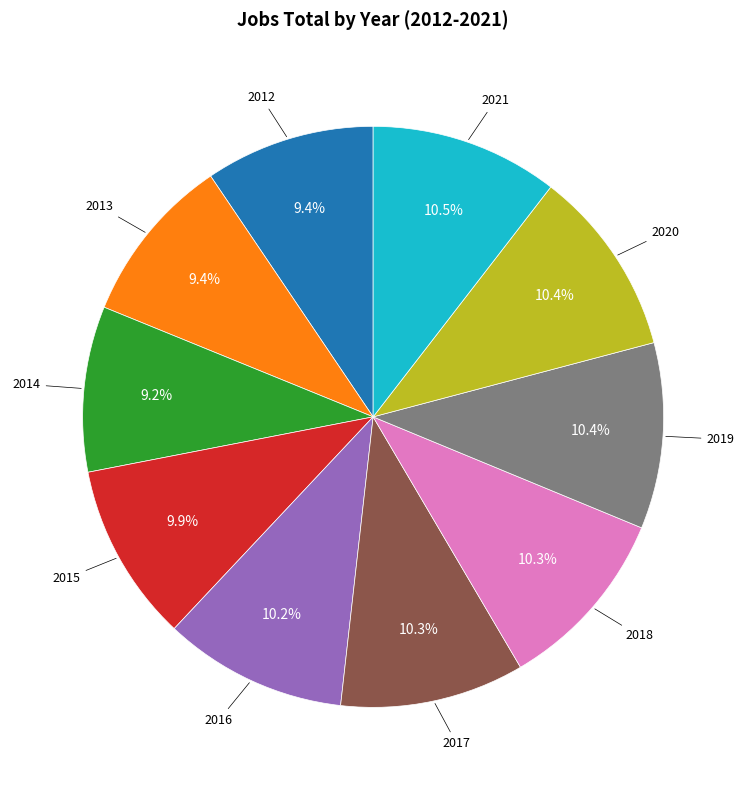

Is there any slice that represents more than half of the pie?

No